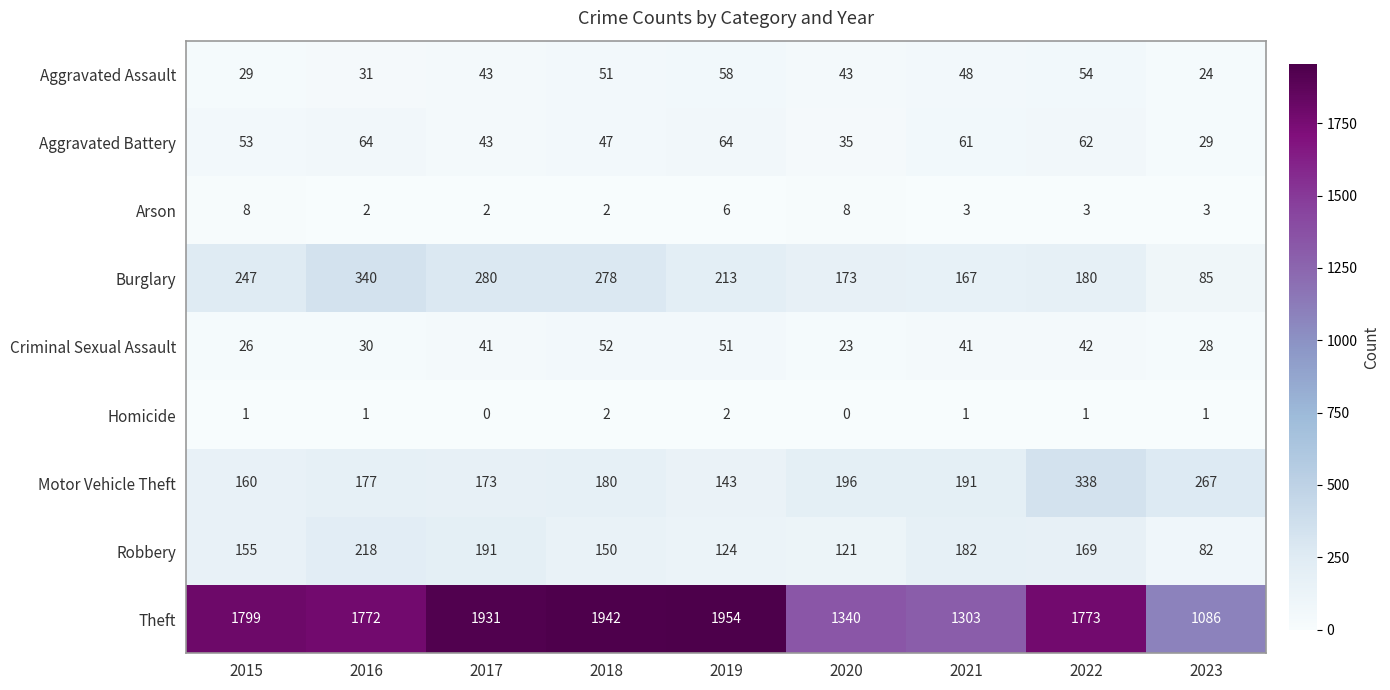

Which series has the largest range (max minus min)?

Theft